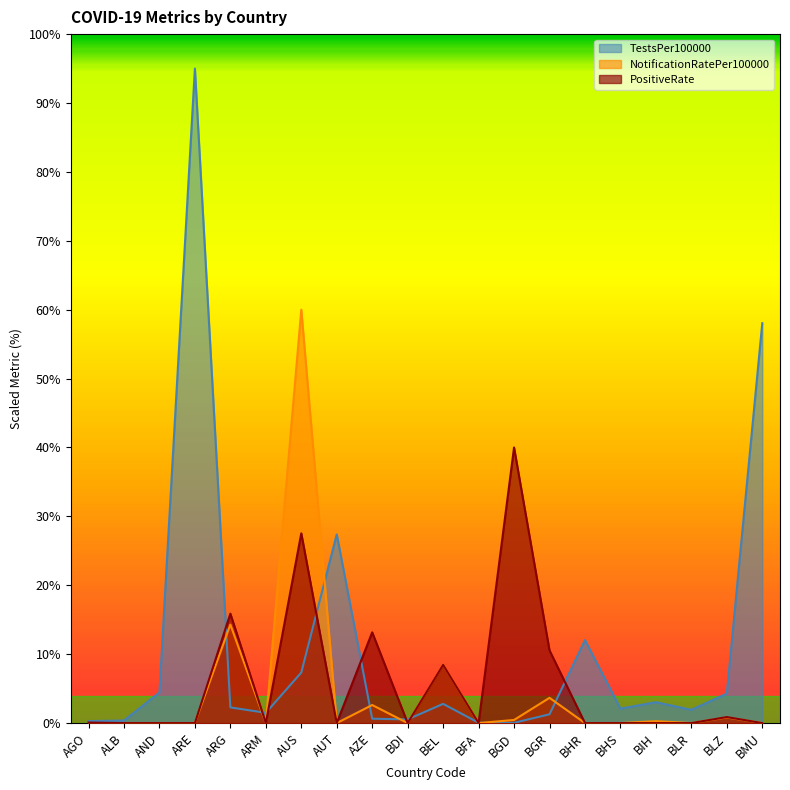

At which category does TestsPer100000 reach its first local valley?

ARM